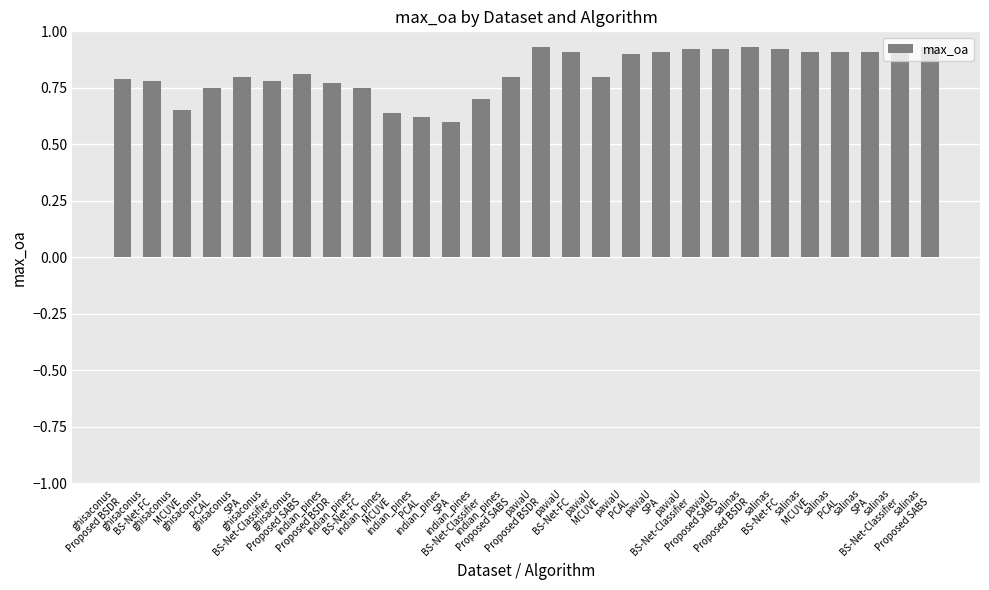

What is the difference between the maximum and minimum values?

0.3